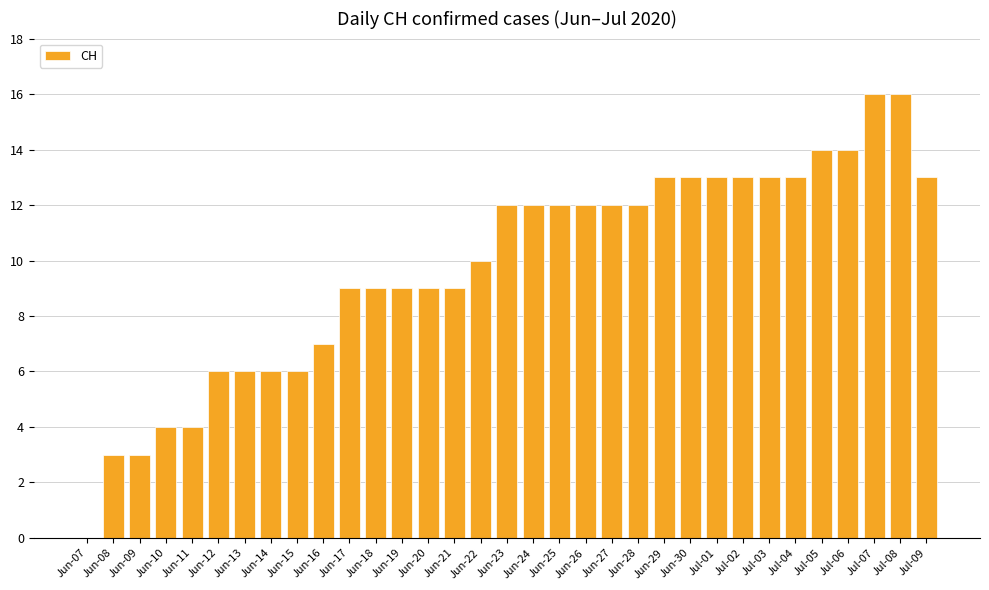

Are the bars horizontal?

No